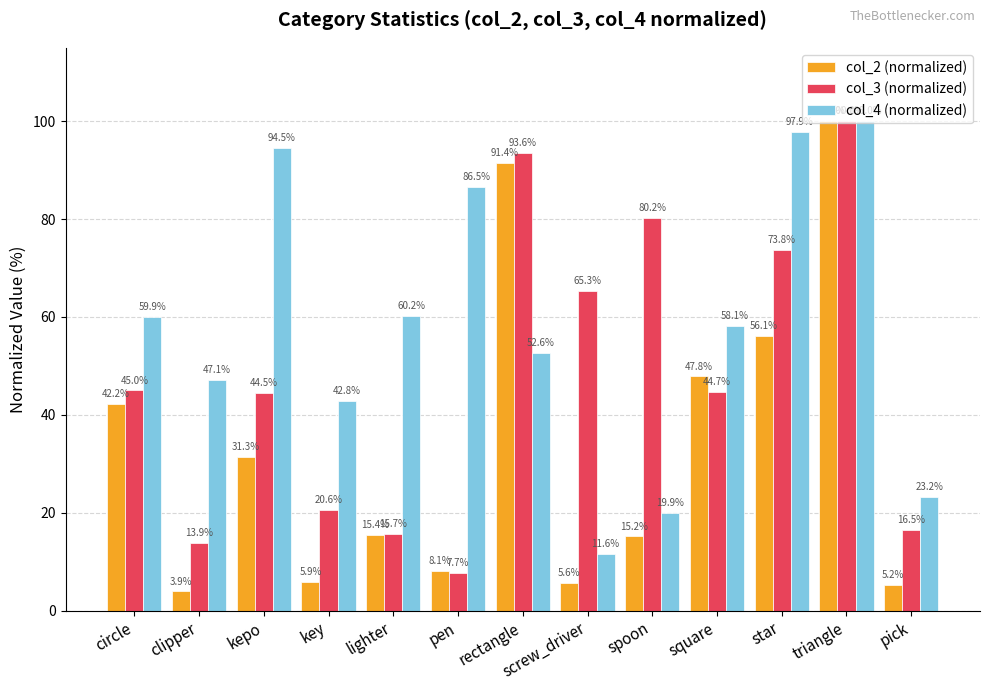

What is the lowest value of the col_4 (normalized) series?

11.6